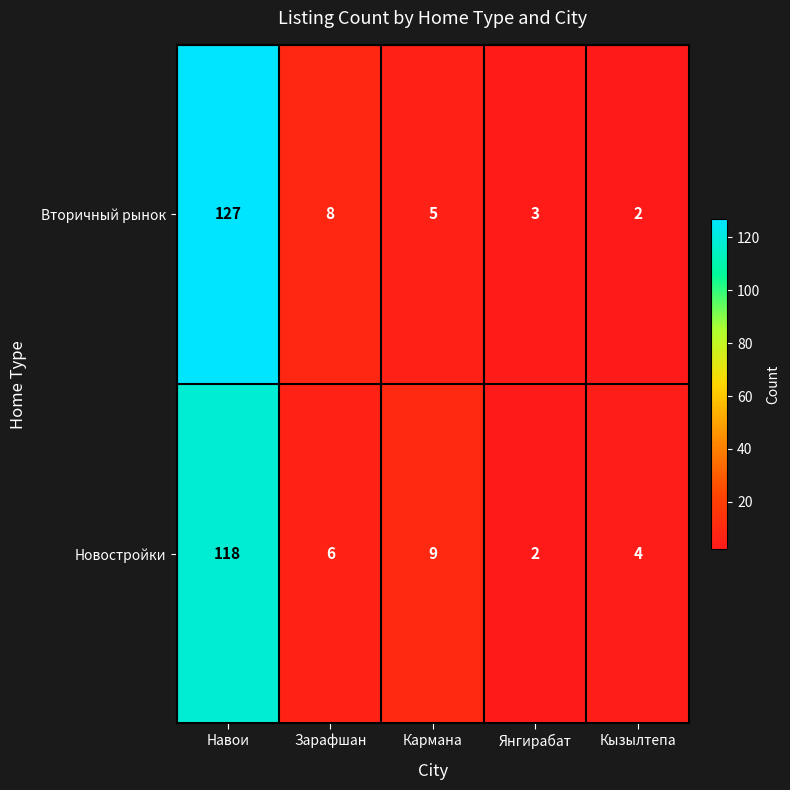

True or false: Вторичный рынок has a value of 127 at Навои.

True